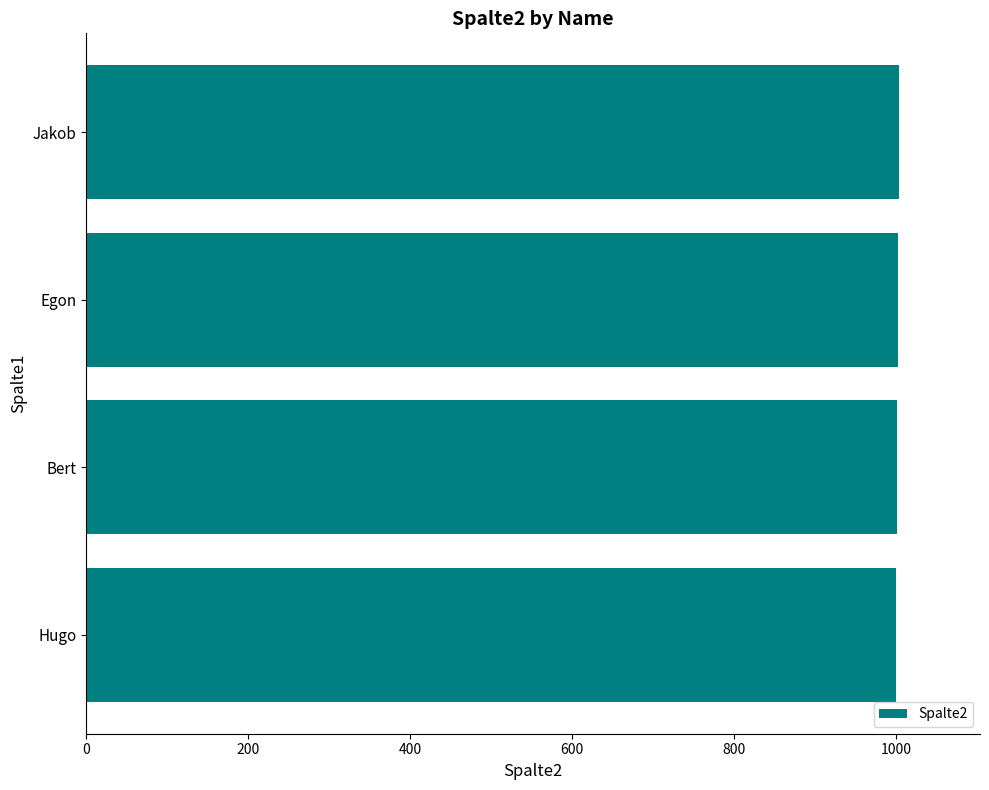

The value at Bert is 1450. True or false?

False